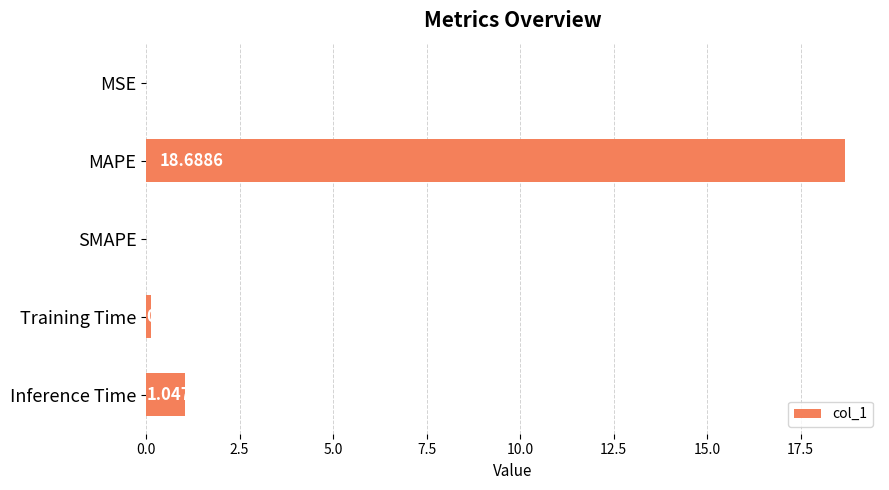

At which category does the chart reach its peak across all series?

MAPE